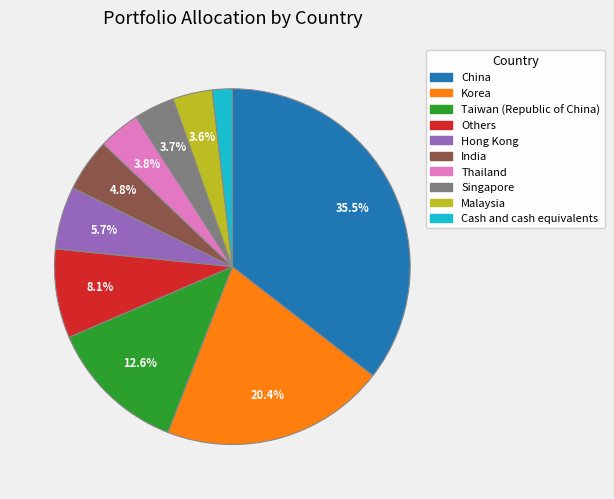

The Singapore slice represents 10% of the pie. True or false?

False